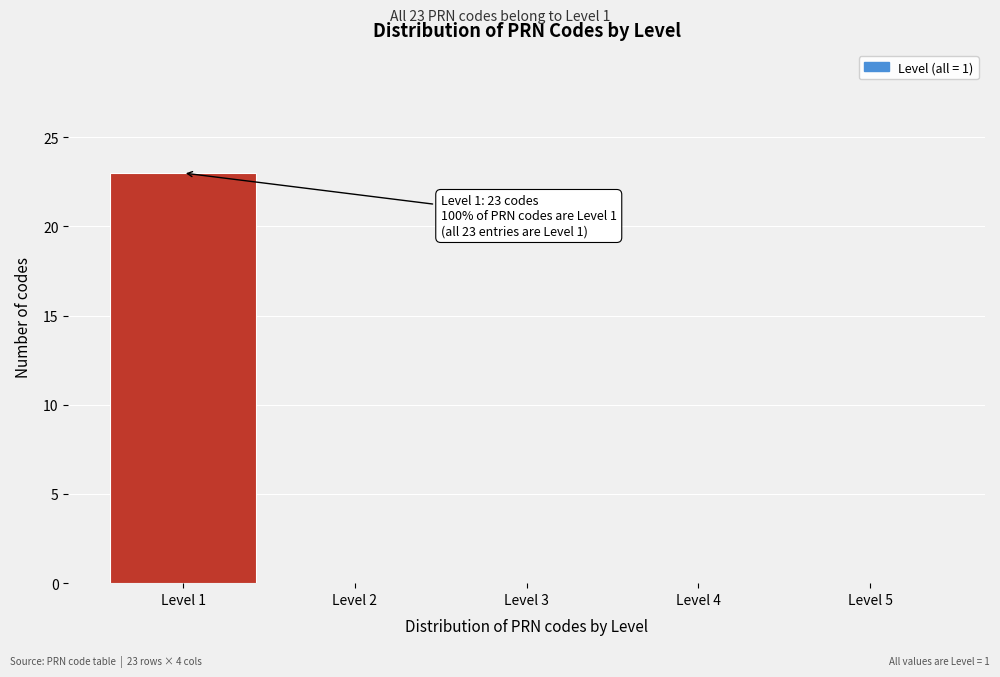

Which range on the x-axis has the tallest bar?

0.5 to 1.5